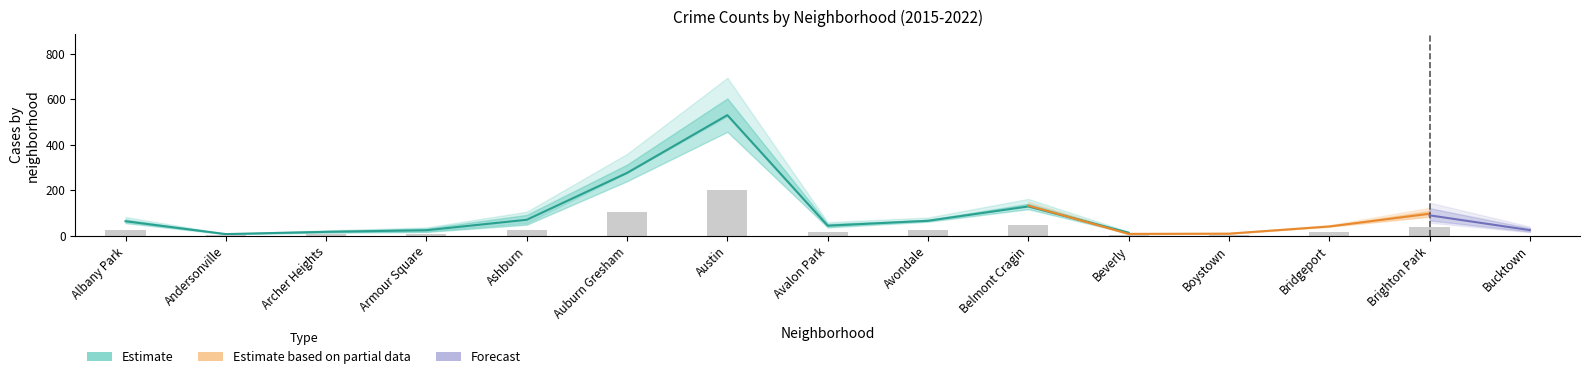

How many groups of bars are there?

15